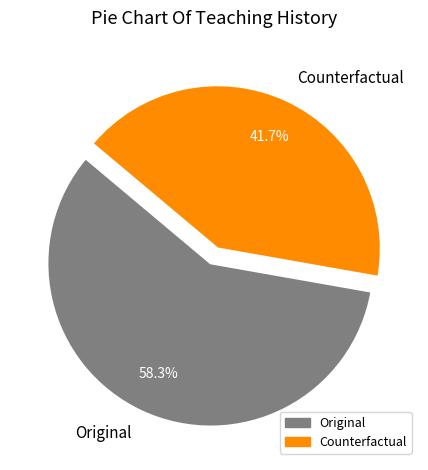

How many slices are in this pie chart?

2